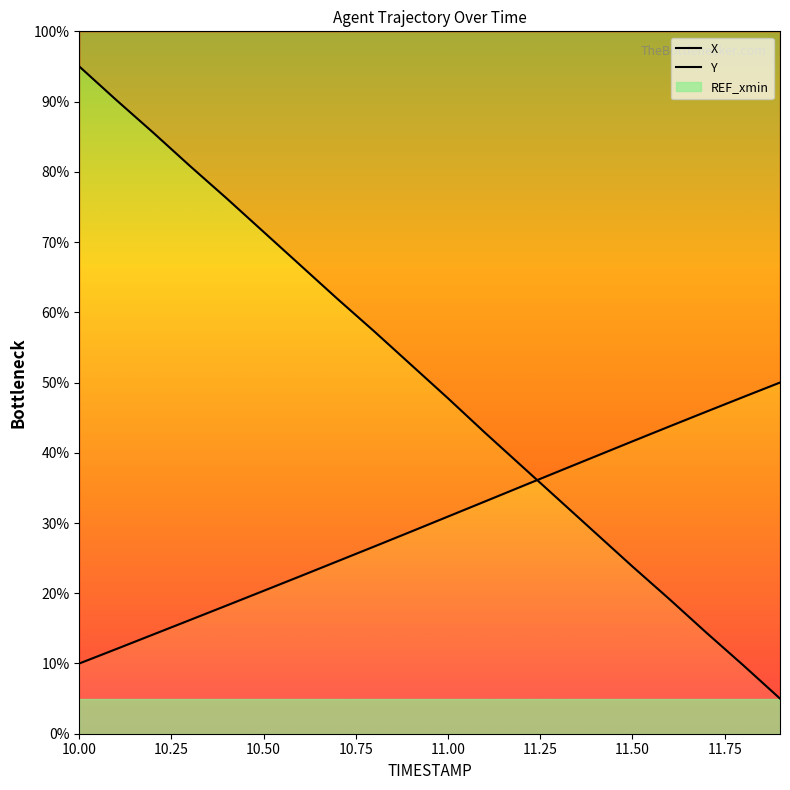

What is the value of the Y point at the 17th from the left?

43.7